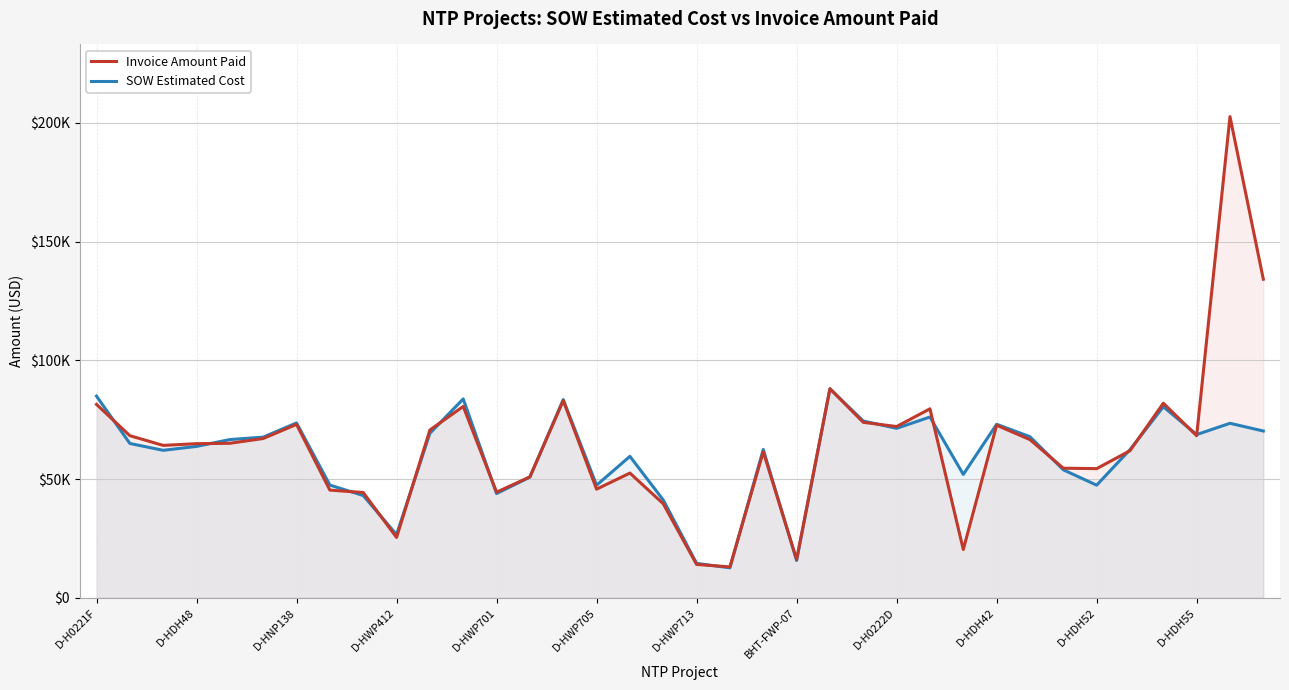

Between D-HNP138 and D-HWP713, which series saw the biggest shift?

SOW Estimated Cost